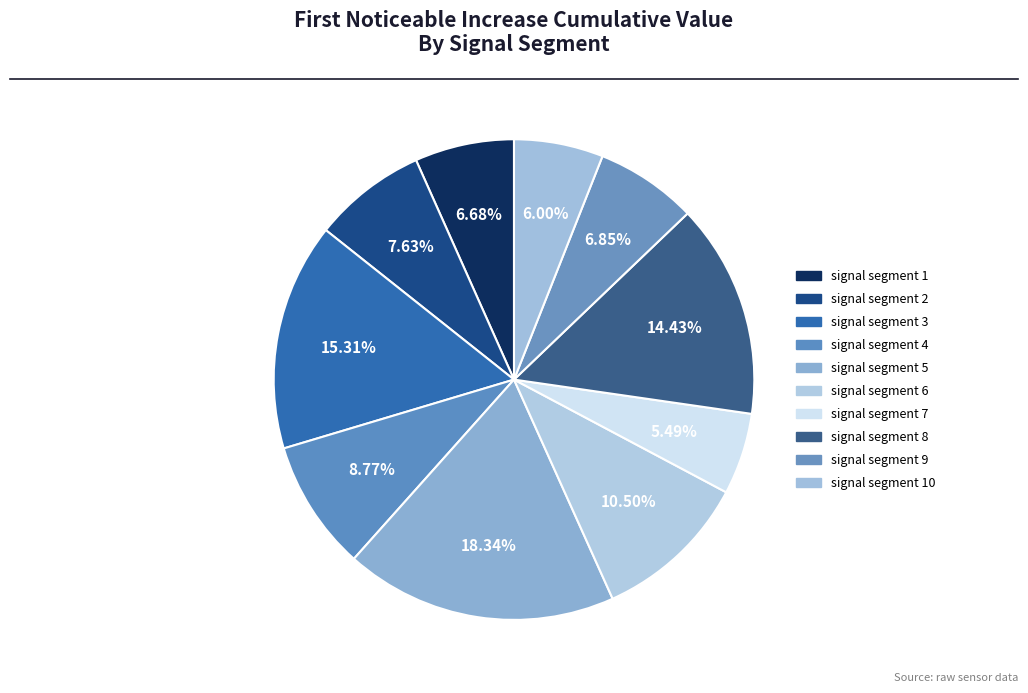

To the nearest percent, what is the average slice percentage?

10%